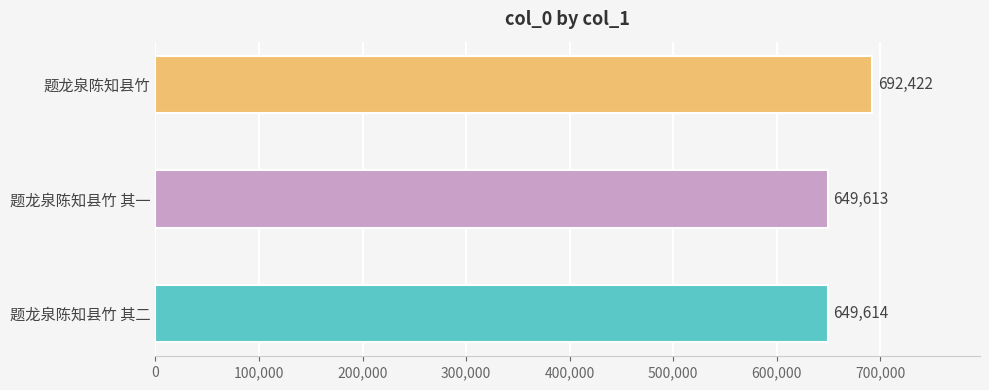

What position from the right is 题龙泉陈知县竹?

1